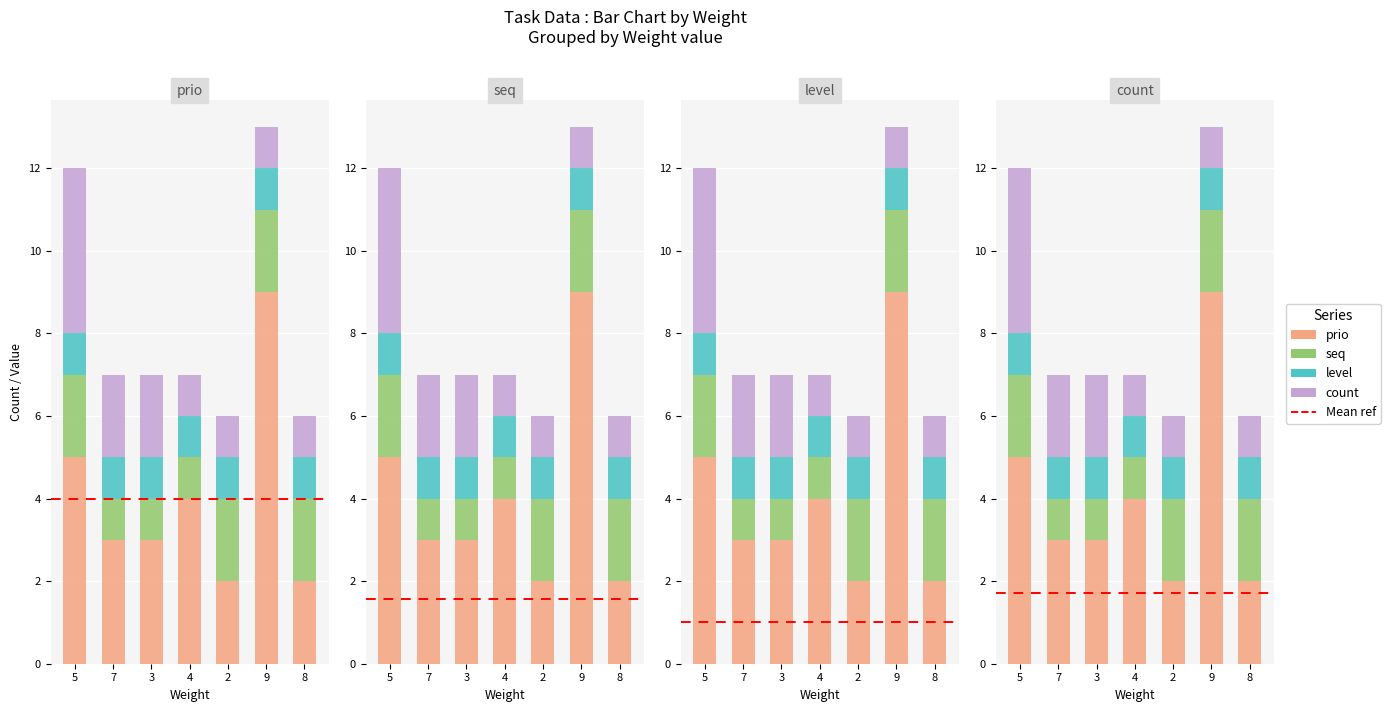

What is the greatest value displayed?

9